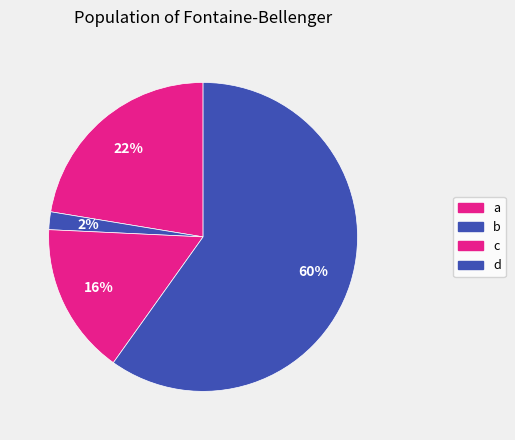

What percentage do d and a together represent?

82.3%